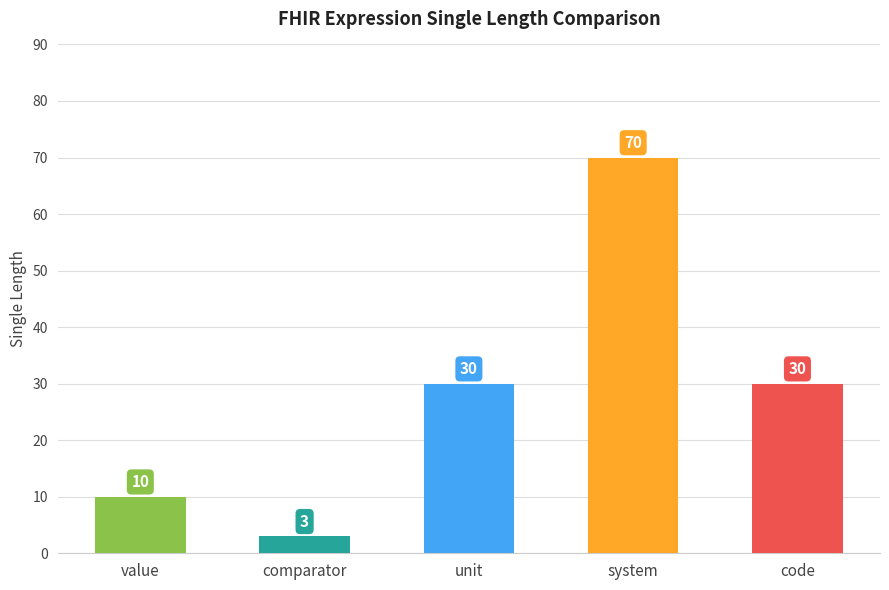

What is the difference between the second highest and second lowest values?

20